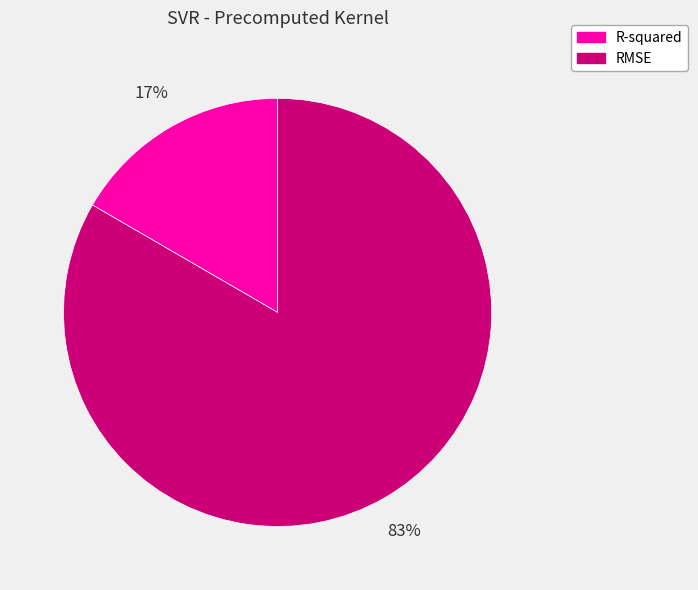

Approximately how many times larger is the value at R-squared compared to RMSE?

0.2